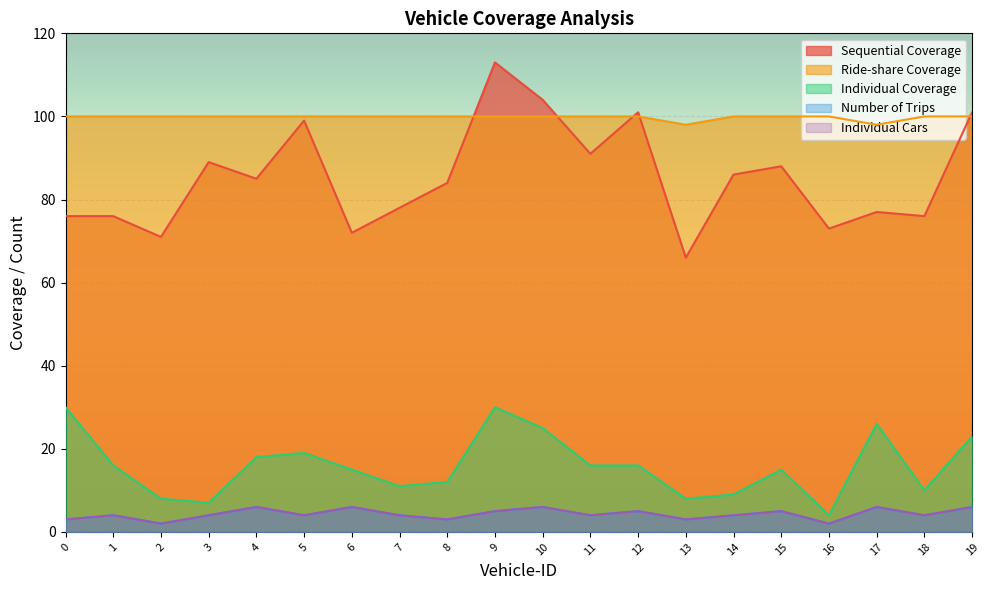

At 12, list the series in order from largest to smallest.

Sequential Coverage, Ride-share Coverage, Individual Coverage, Number of Trips, Individual Cars